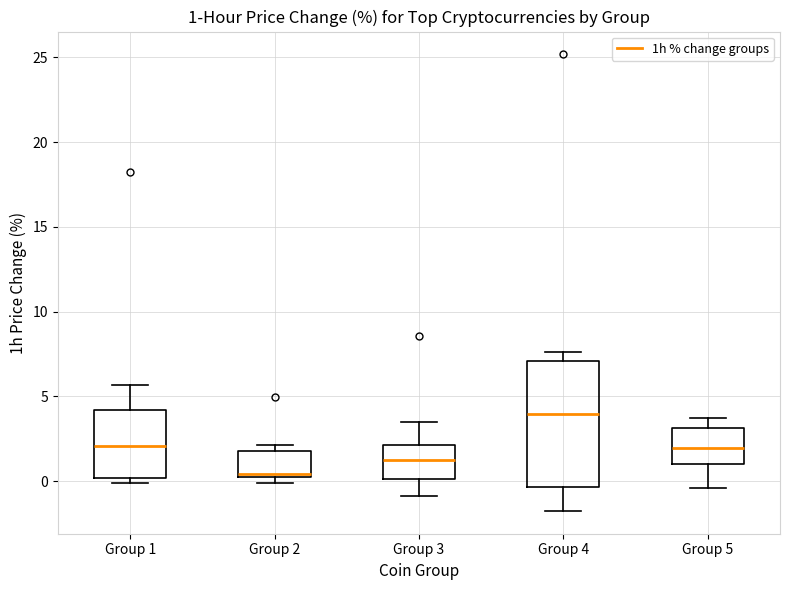

Which box's median line is the highest?

Group 4